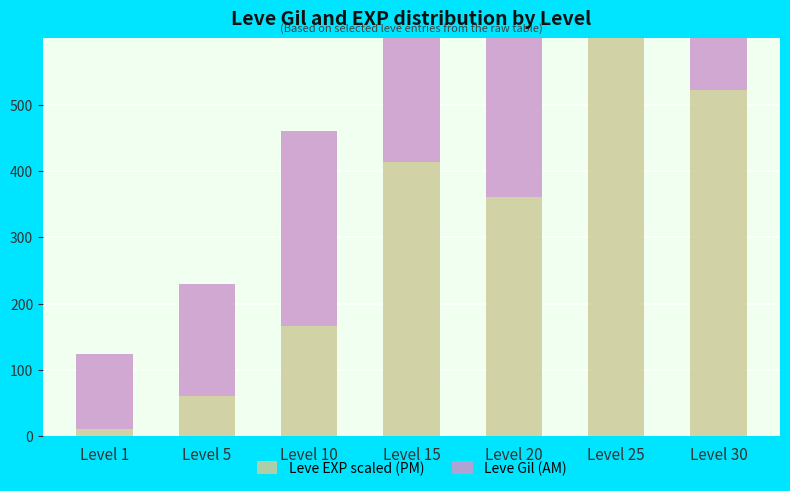

What is the total value across all series at Level 1?

123.5